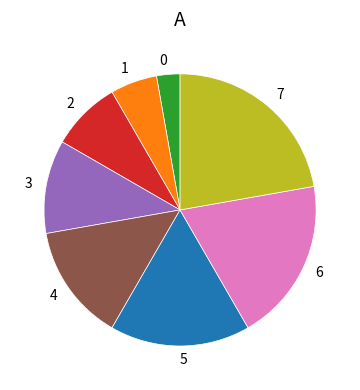

Is there a majority slice in this chart?

No